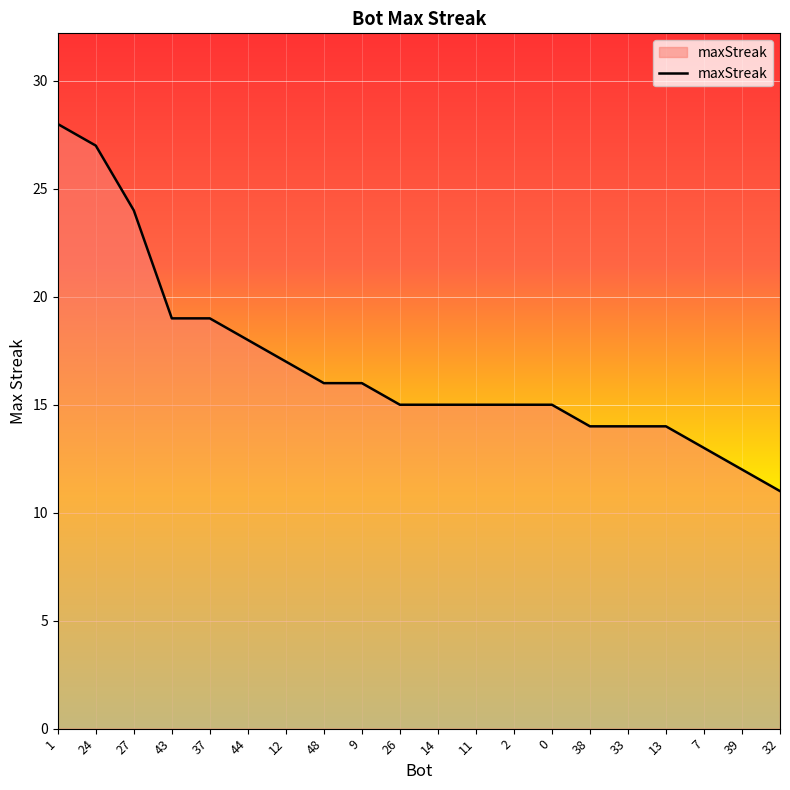

Between 26 and 7, which is larger?

26